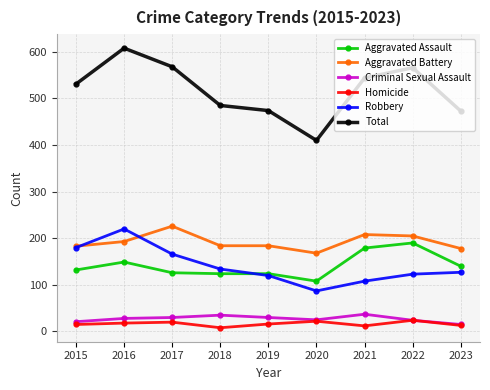

Which series has the largest total across all categories?

Total